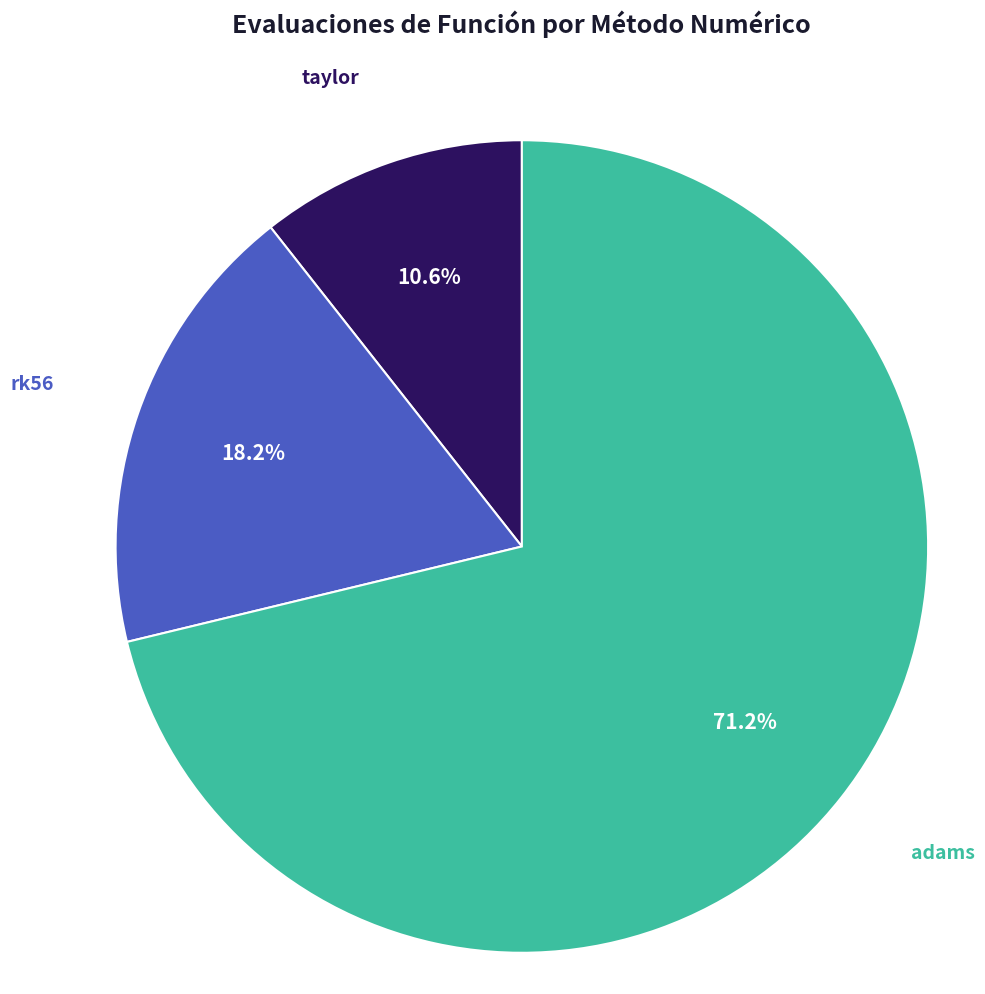

Is there a majority slice in this chart?

Yes